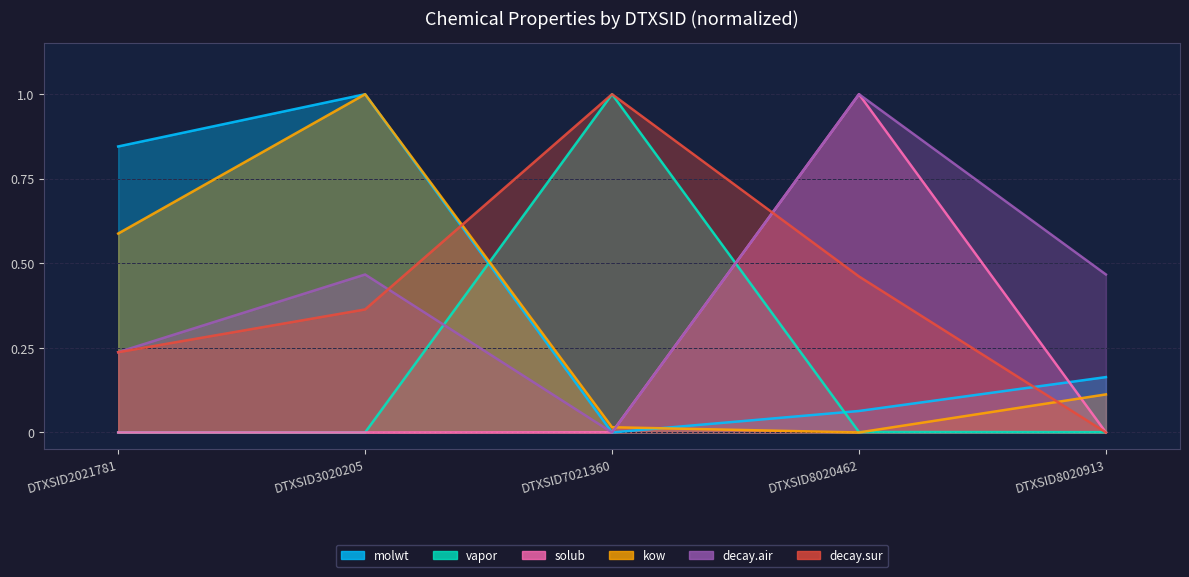

In decay.air, how many points are lower than both neighbors (excluding endpoints)?

1